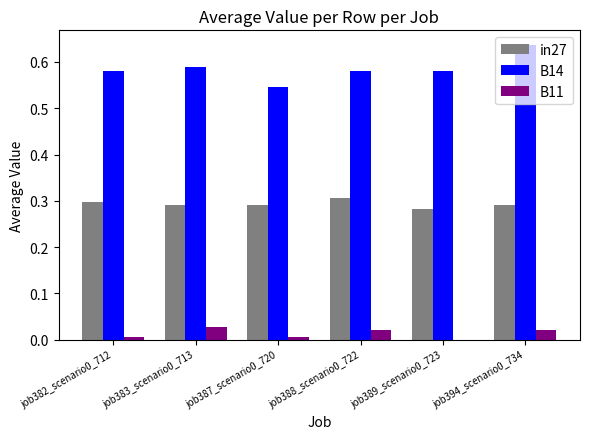

What are all the series names shown in the legend?

in27, B14, B11